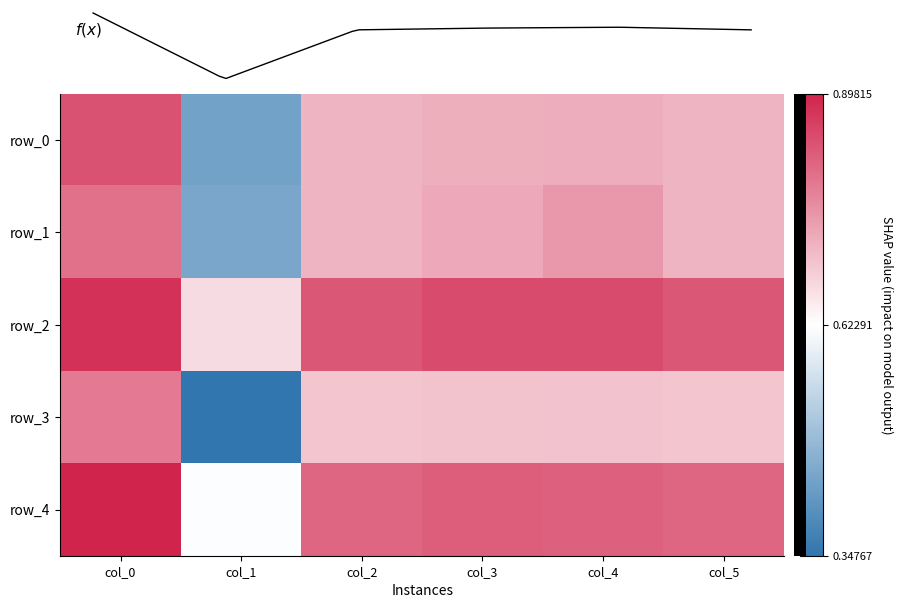

True or false: row_2 has a value of 0.8 at col_4.

True